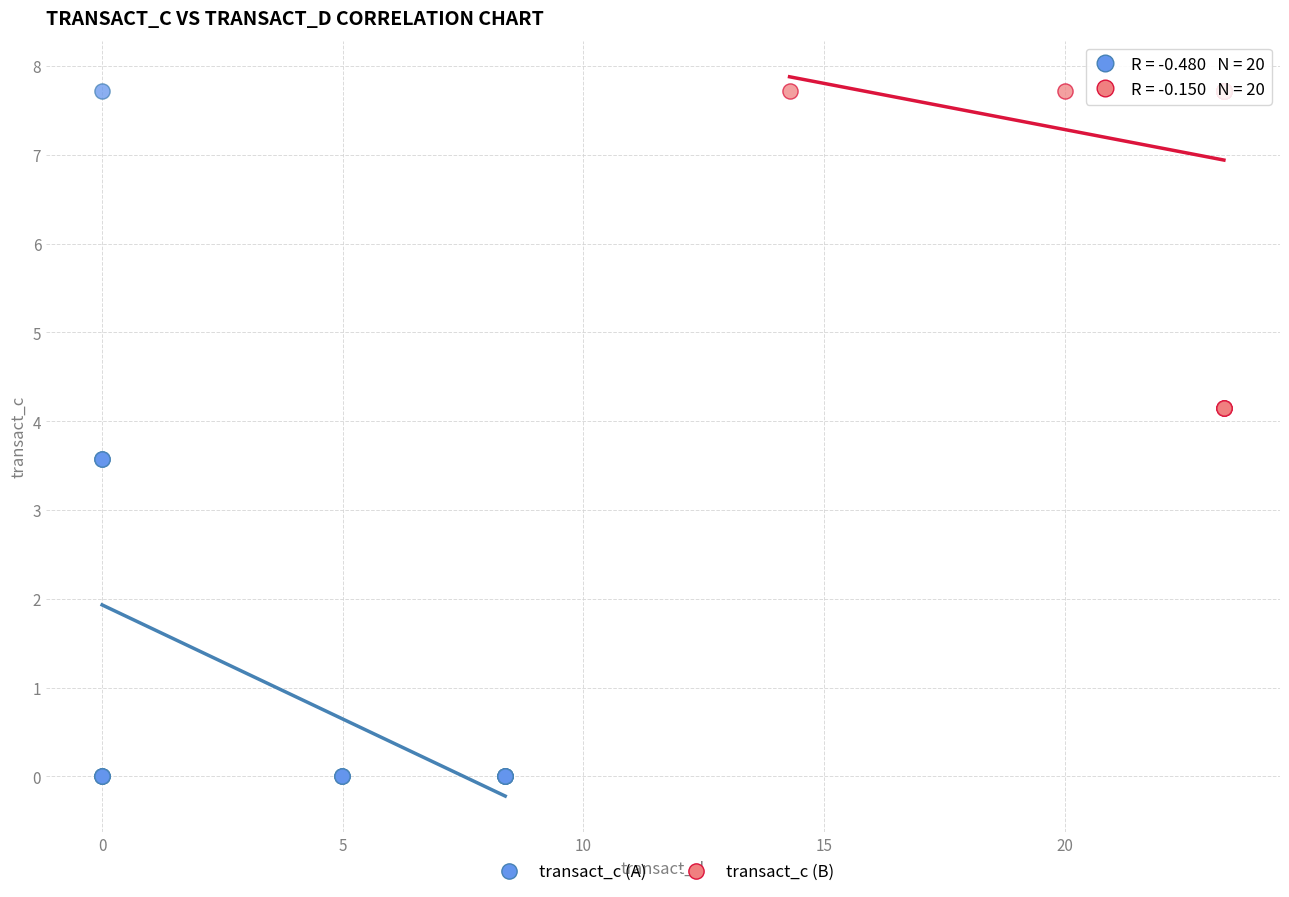

Which series reaches the minimum Y coordinate?

transact_c (A)